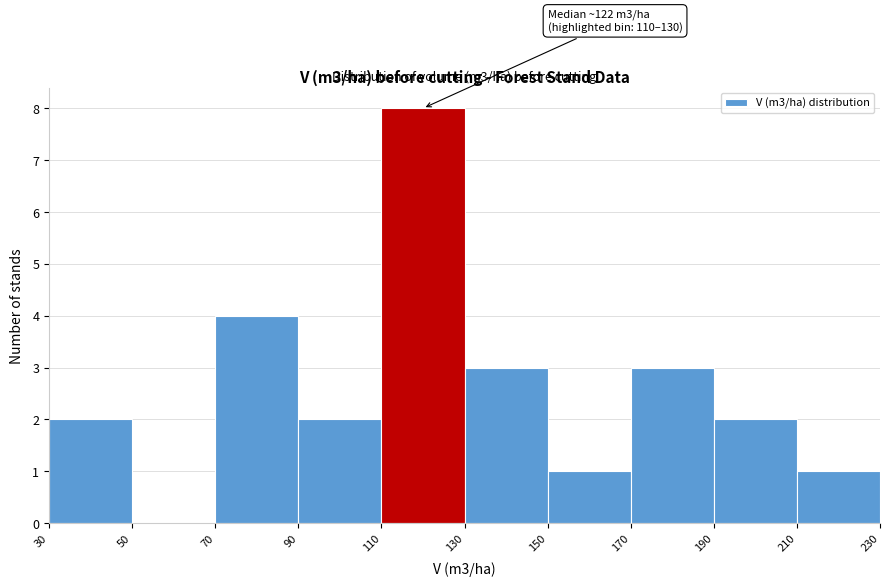

Which range on the x-axis has the tallest bar?

110 to 130